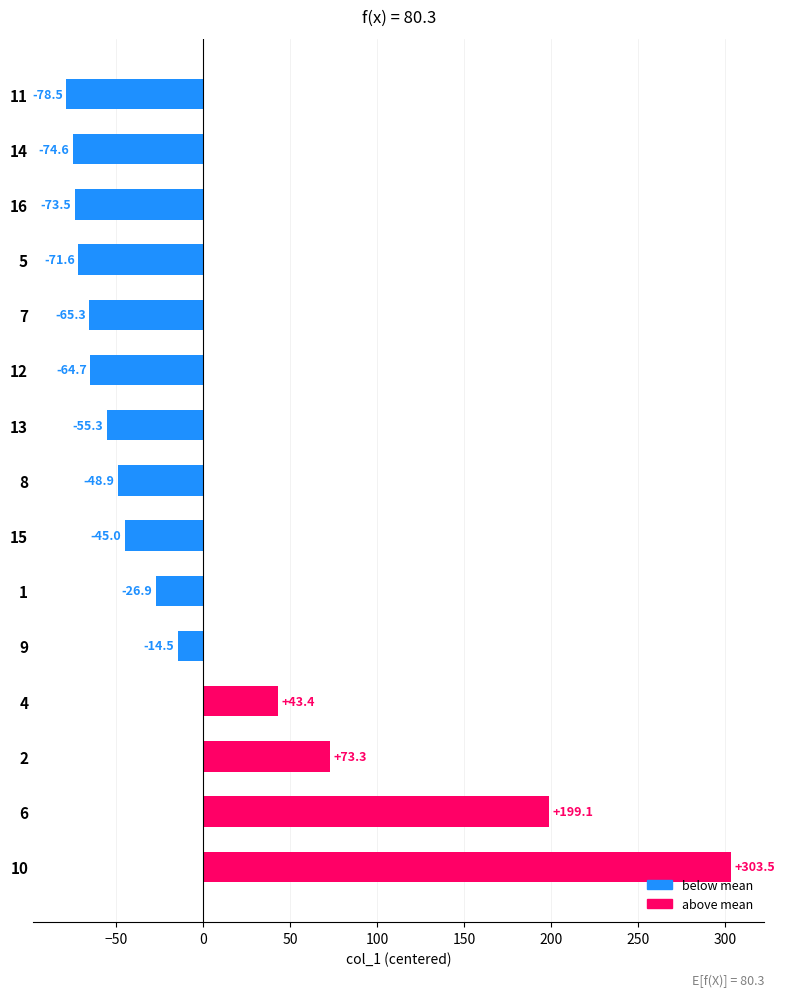

Reading bottom to top, transcribe all the data shown in this chart.

303.5	199.1	73.3	43.4	-14.5	-26.9	-45.0	-48.9	-55.3	-64.7	-65.3	-71.6	-73.5	-74.6	-78.5